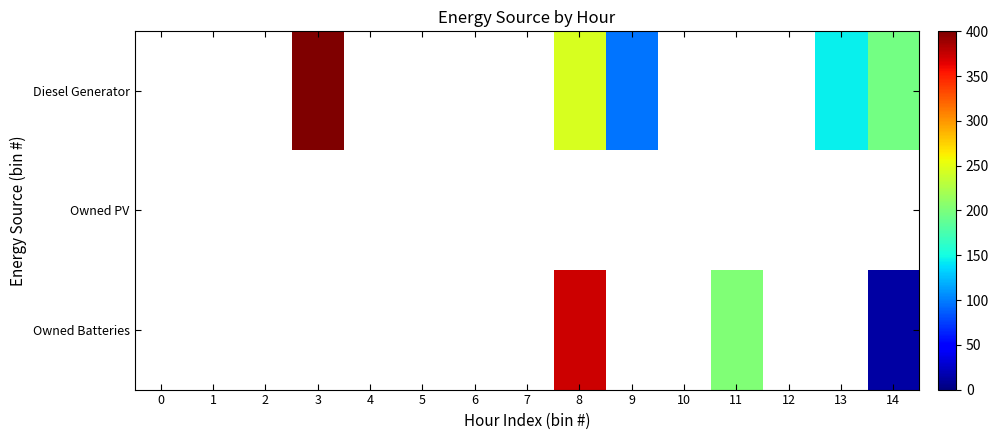

Between 9 and 12, which series saw the biggest shift?

Diesel Generator